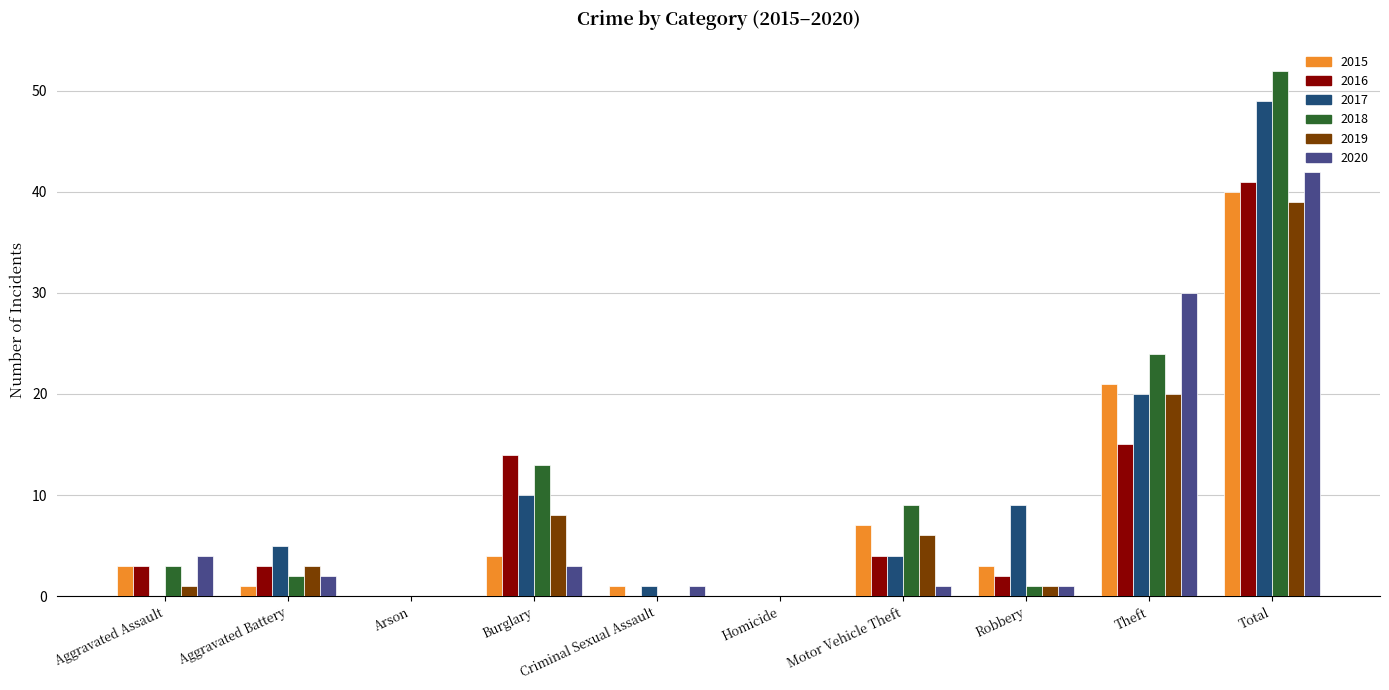

Is the value of 2019 at Theft greater than the value of 2020 at Homicide?

Yes